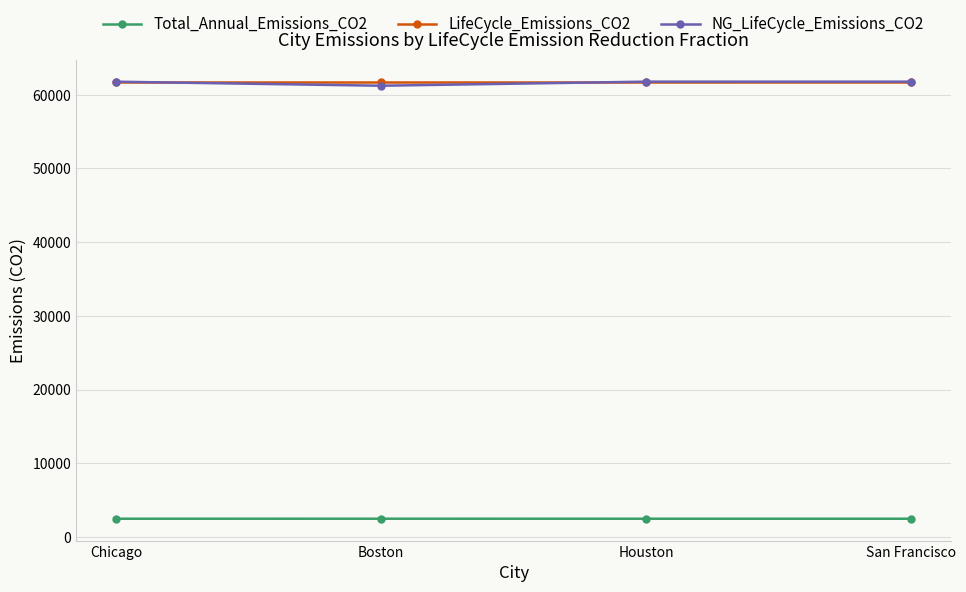

What is the total value across all series at Chicago?

126023.2